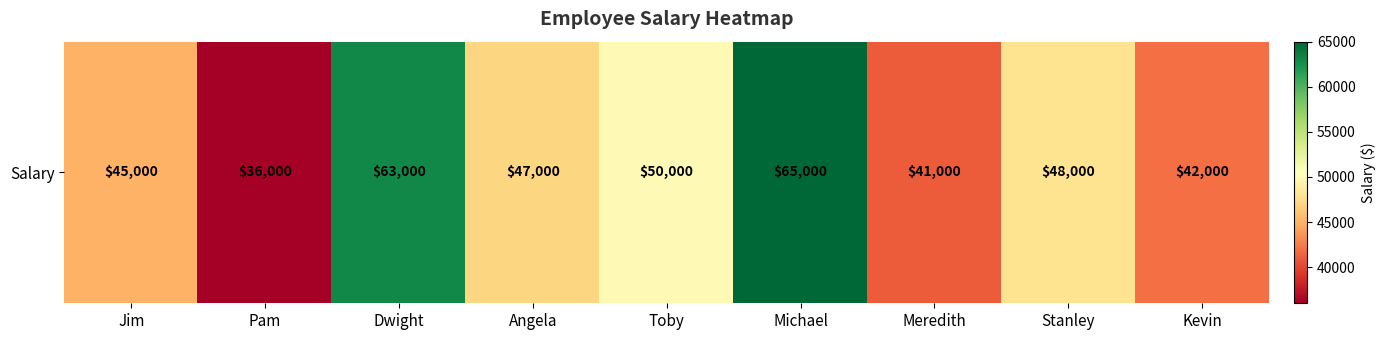

Rank the categories by value from lowest to highest.

Pam, Meredith, Kevin, Jim, Angela, Stanley, Toby, Dwight, Michael